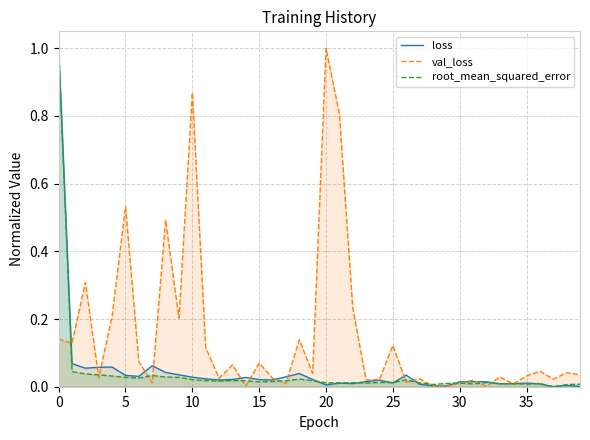

How many interior local peaks does the val_loss series have?

14